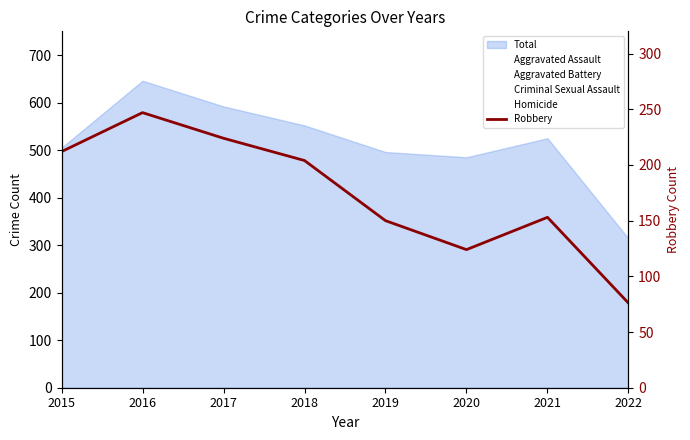

What is the maximum value shown in the chart?

247